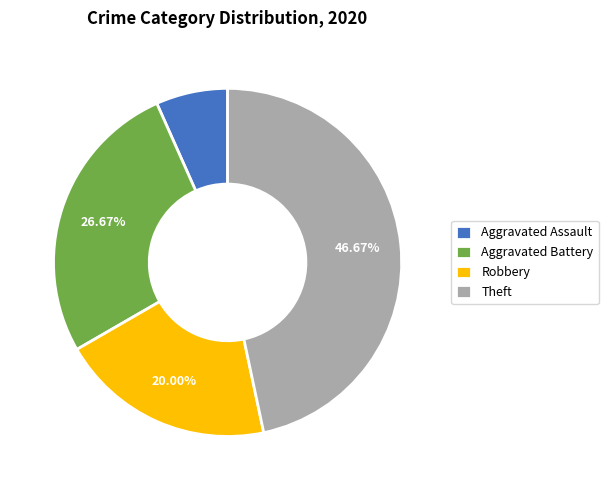

What percentage is the Aggravated Battery slice, to the nearest percent?

27%